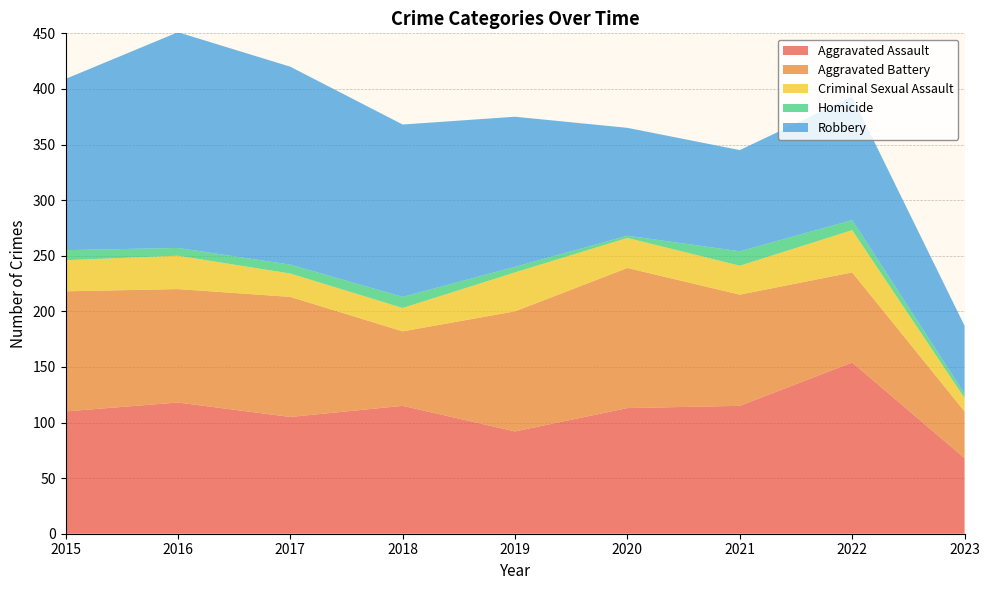

Reading left to right, extract all data points from this chart.

Aggravated Assault: 2015=110	2016=118	2017=105	2018=115	2019=92	2020=113	2021=115	2022=154	2023=68
Aggravated Battery: 2015=108	2016=102	2017=108	2018=67	2019=108	2020=126	2021=100	2022=81	2023=42
Criminal Sexual Assault: 2015=28	2016=30	2017=21	2018=21	2019=35	2020=27	2021=26	2022=38	2023=12
Homicide: 2015=9	2016=7	2017=8	2018=10	2019=5	2020=2	2021=13	2022=9	2023=4
Robbery: 2015=154	2016=194	2017=178	2018=155	2019=135	2020=97	2021=91	2022=111	2023=61